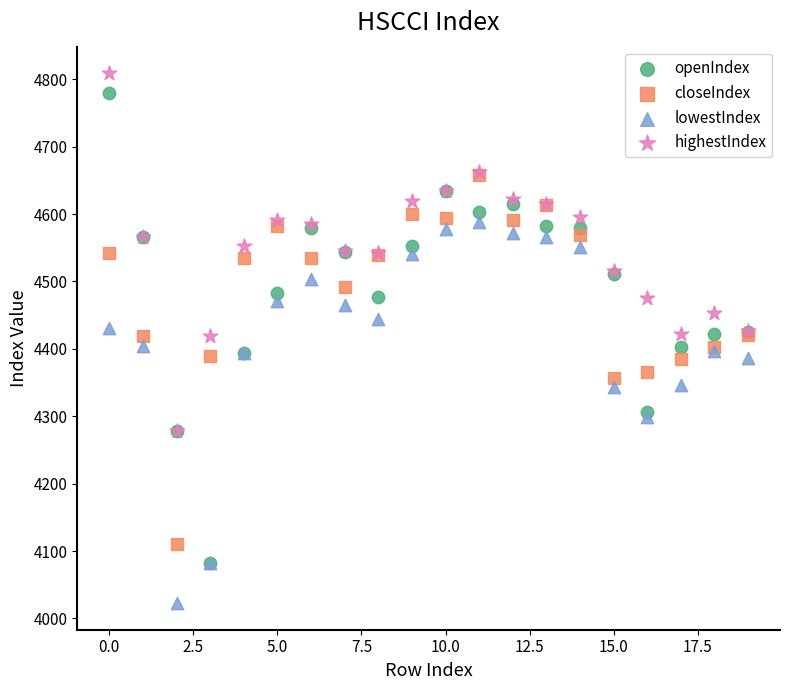

Which series reaches the minimum Y coordinate?

lowestIndex